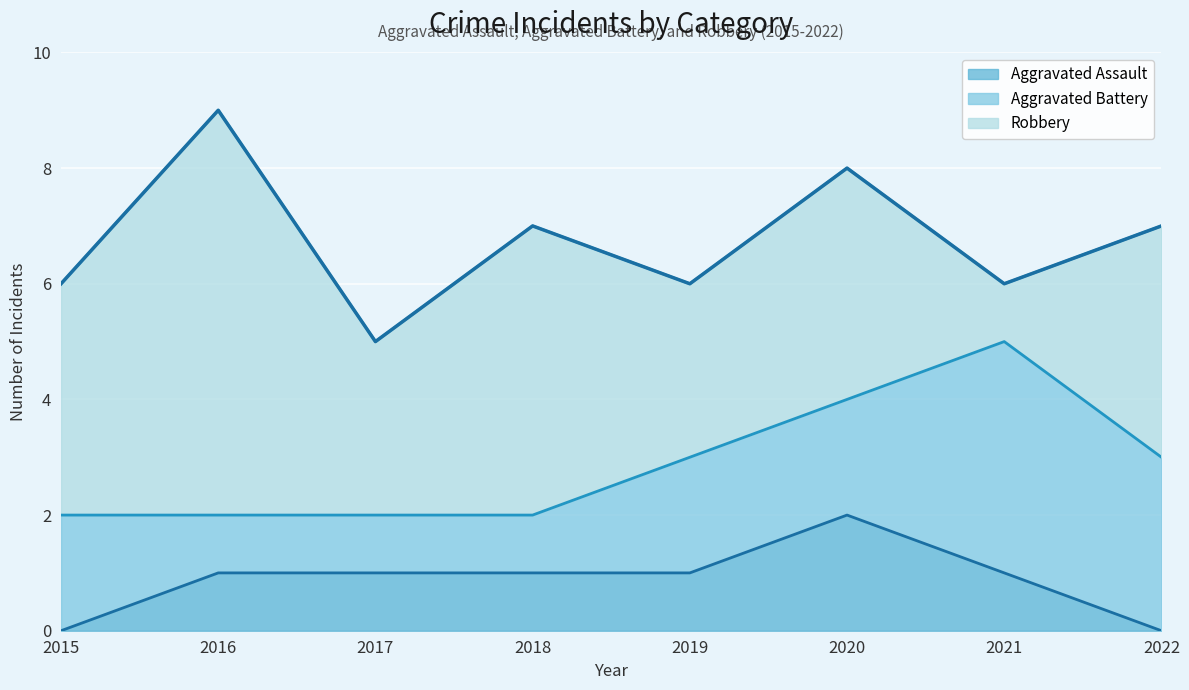

Read the Aggravated Battery value at 2019.

2